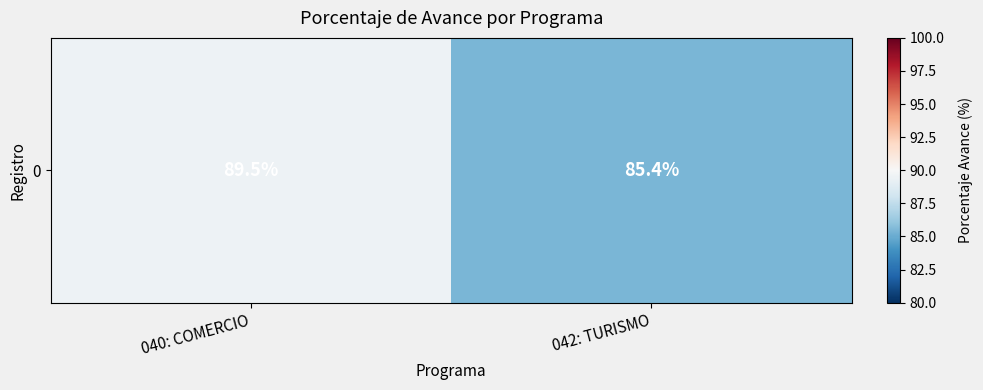

What is the difference between the maximum and minimum values?

4.1